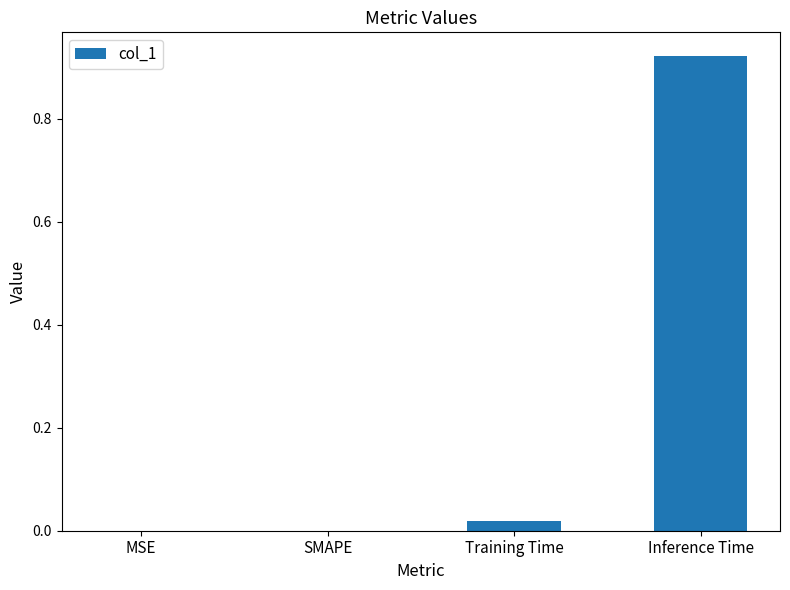

True or false: the data shows -0.5 at MSE.

False